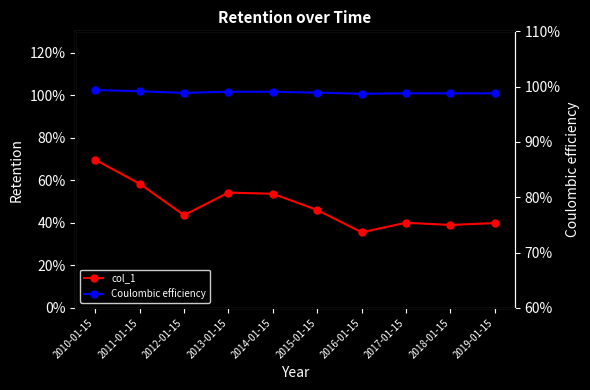

Where is col_1 nearest to the value 52?

2014-01-15